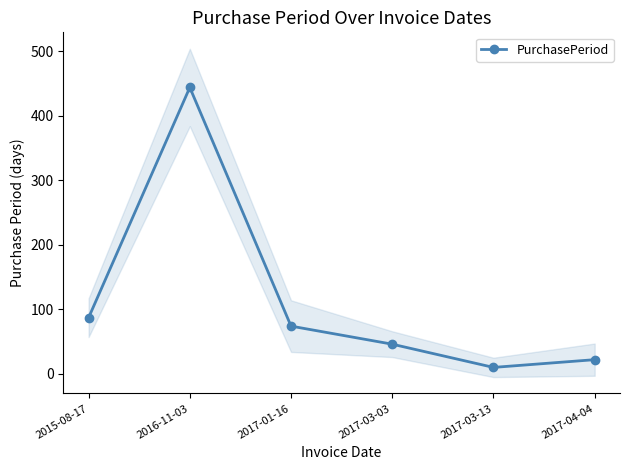

Reading left to right, list all the values displayed in this chart.

2015-08-17=87	2016-11-03=444	2017-01-16=74	2017-03-03=46	2017-03-13=10	2017-04-04=22